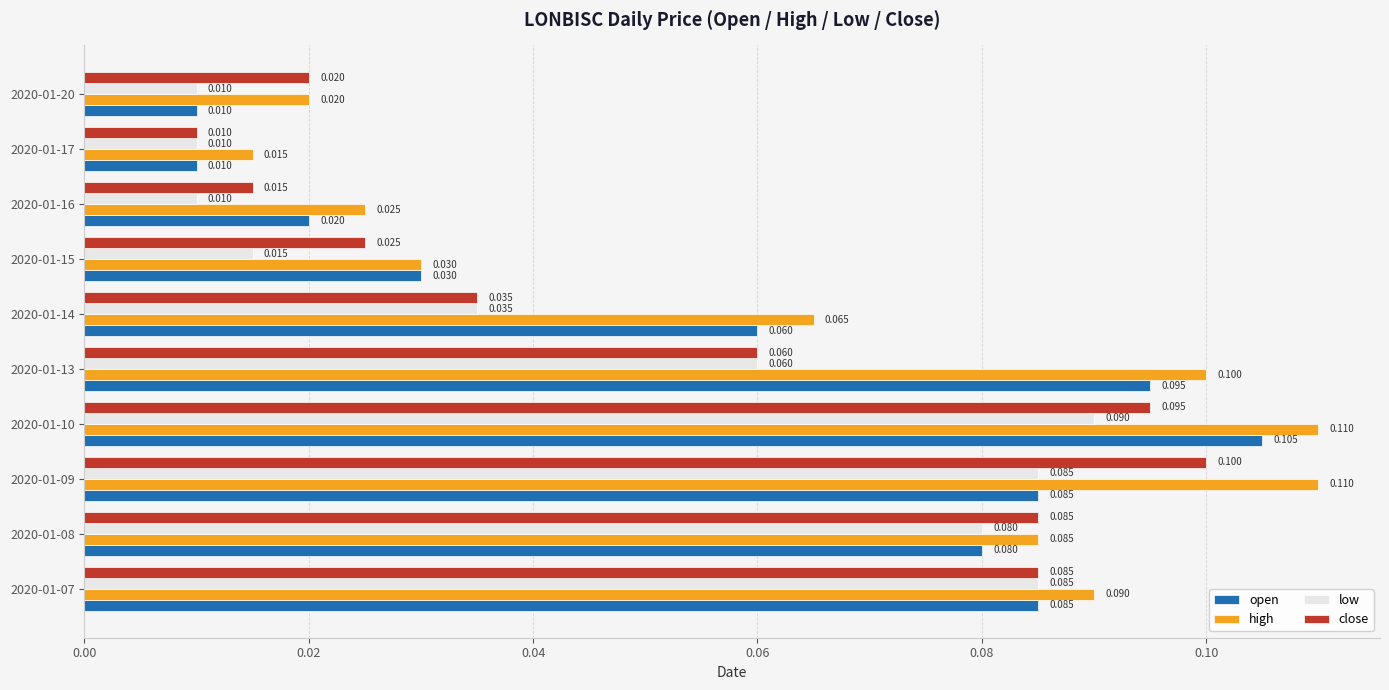

At which label does high reach its minimum?

2020-01-17